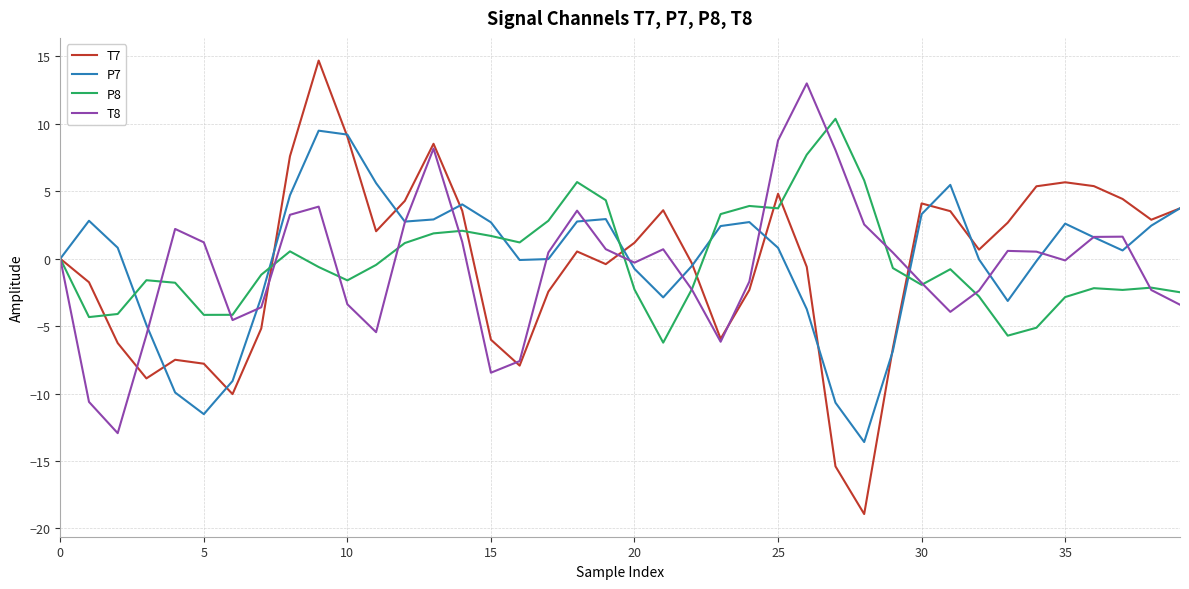

Which series has the widest spread of values?

T7